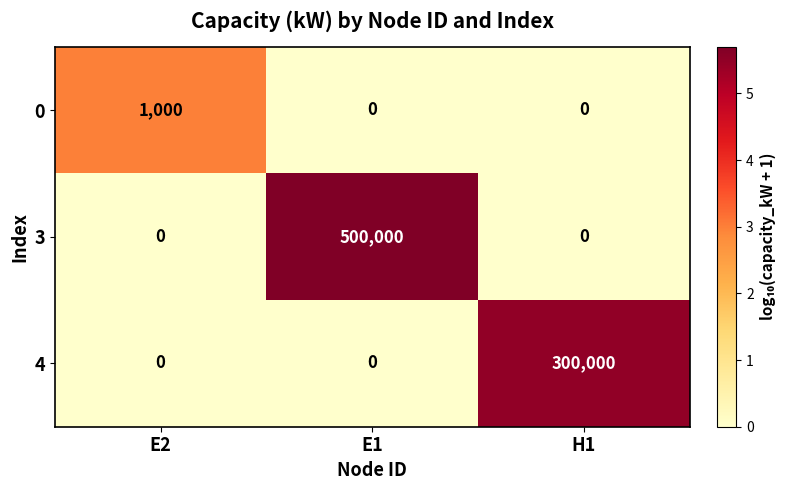

What is the sum of all 4 values?

300000